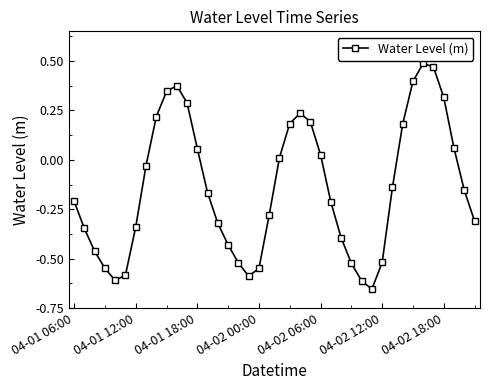

What is the sum of all values?

-5.7